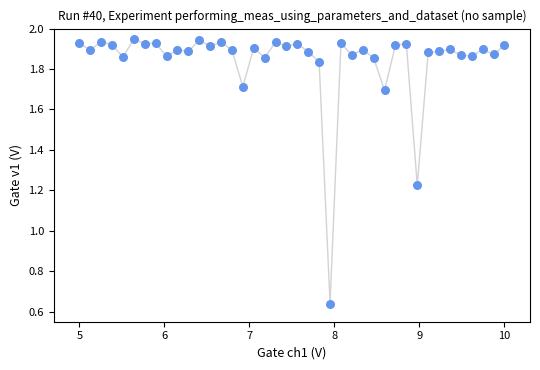

What is the range of X values (max minus min)?

5.0